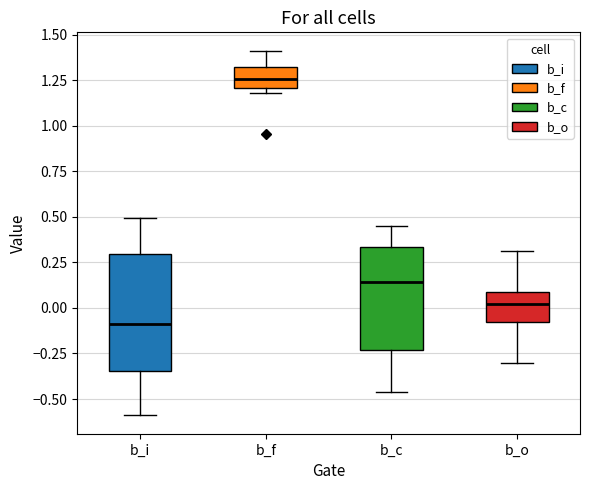

Which box's median line is the lowest?

b_i